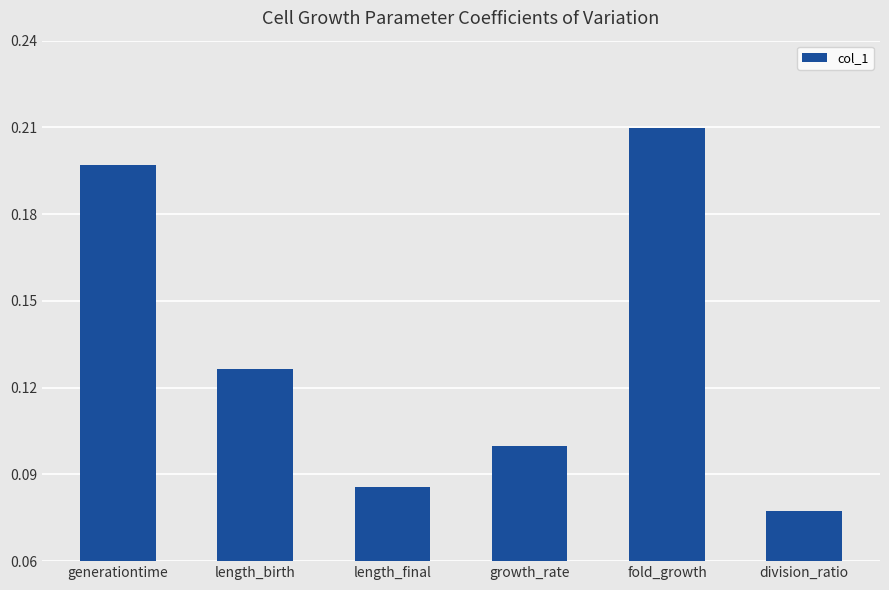

What is the label of the 1st bar from the left?

generationtime